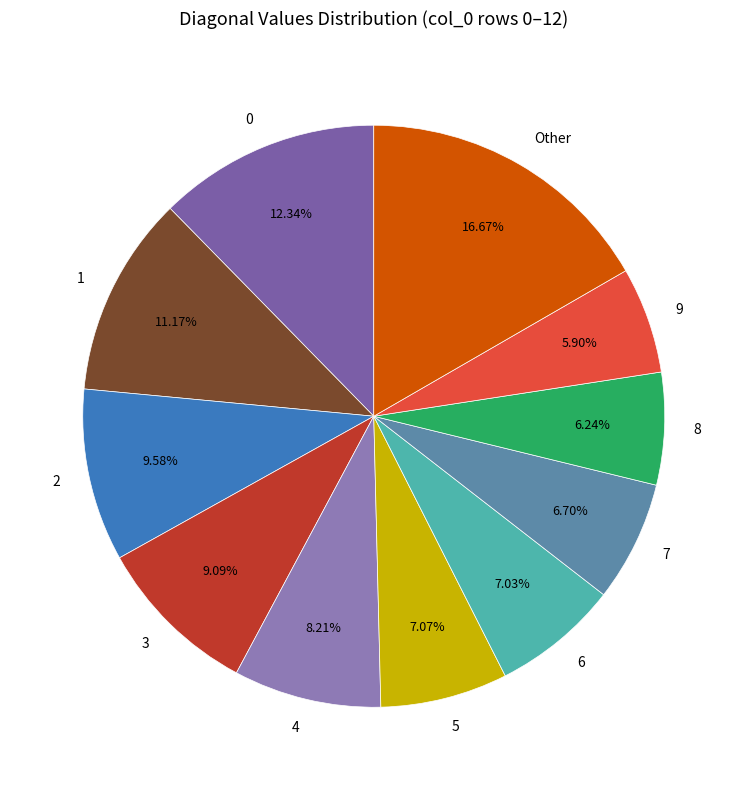

Which category has the biggest portion of the pie?

Other